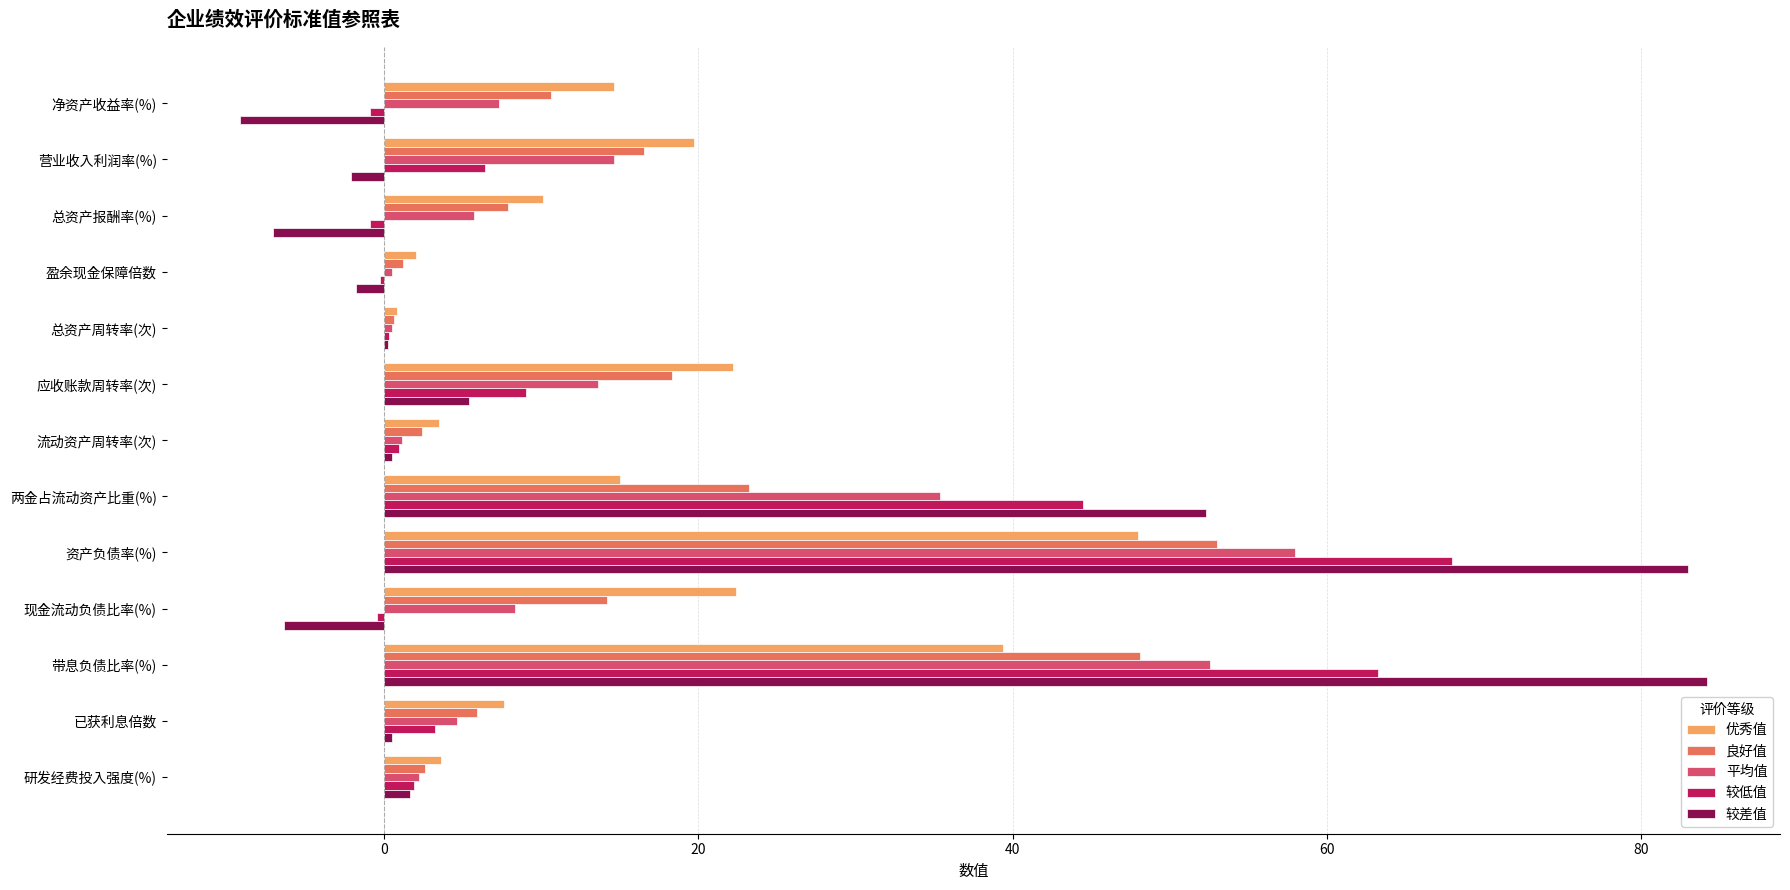

What is the sum of all 良好值 values?

204.5